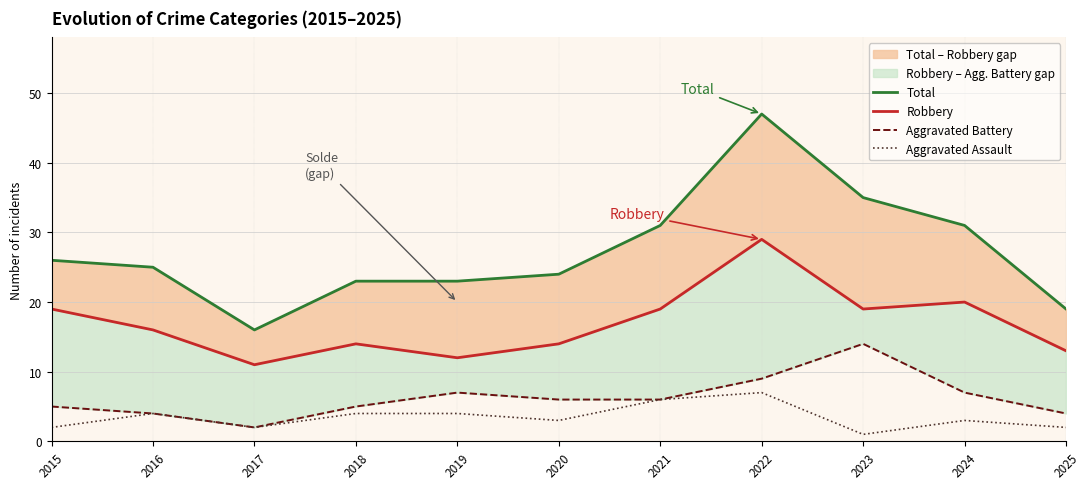

True or false: Aggravated Assault and Aggravated Battery cross at least once.

False